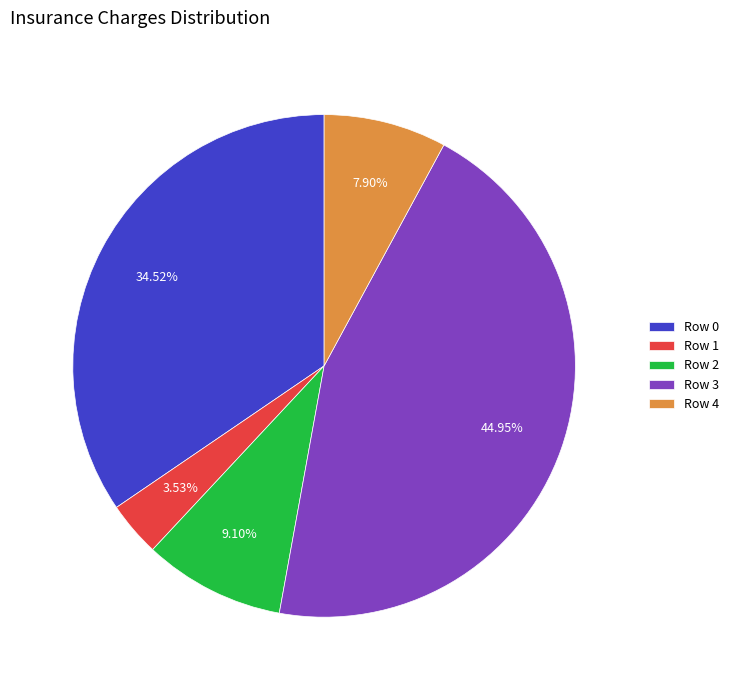

Do Row 0 and Row 4 together represent more than half of the pie?

No